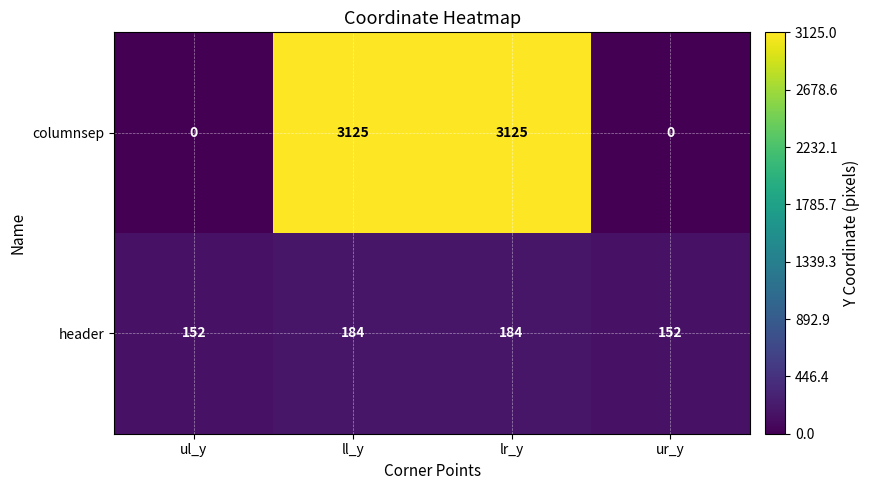

Count the number of categories in the chart.

4